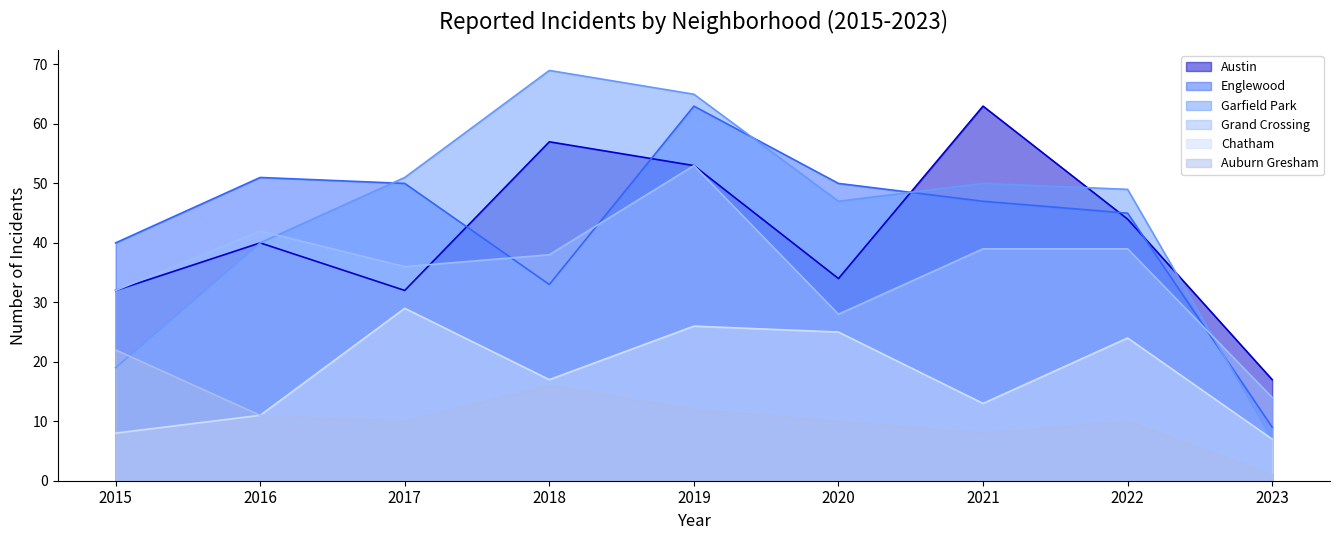

Does the chart have visible grid lines?

No